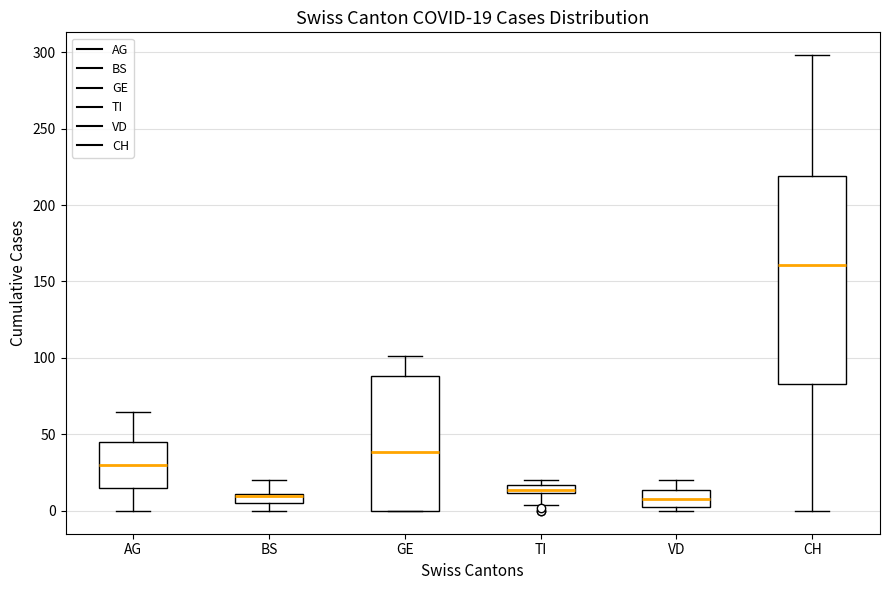

Which box is the tallest, from its lower edge to its upper edge?

CH